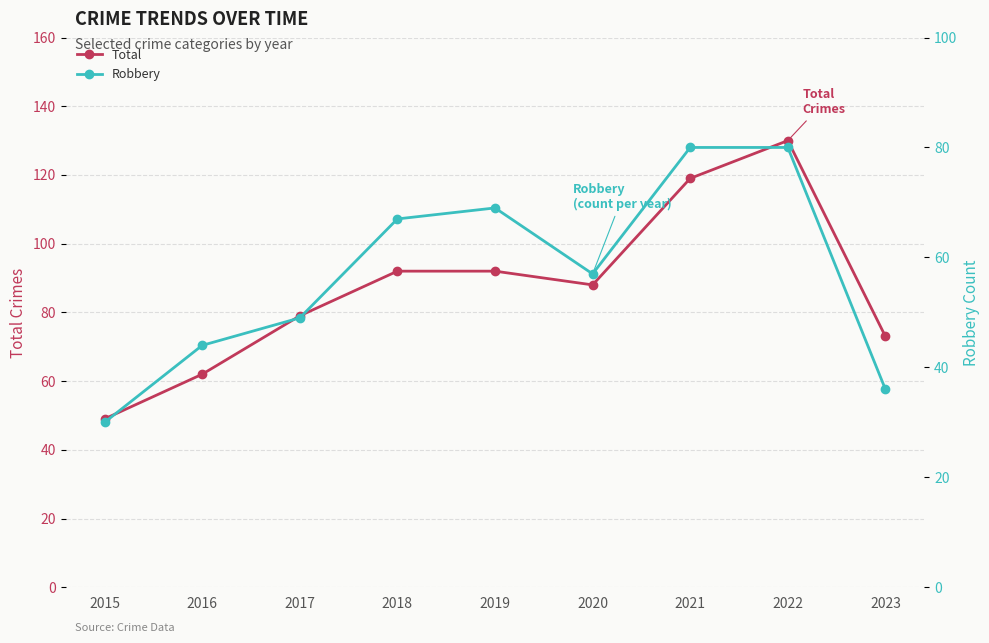

Where is Robbery nearest to the value 55?

2020